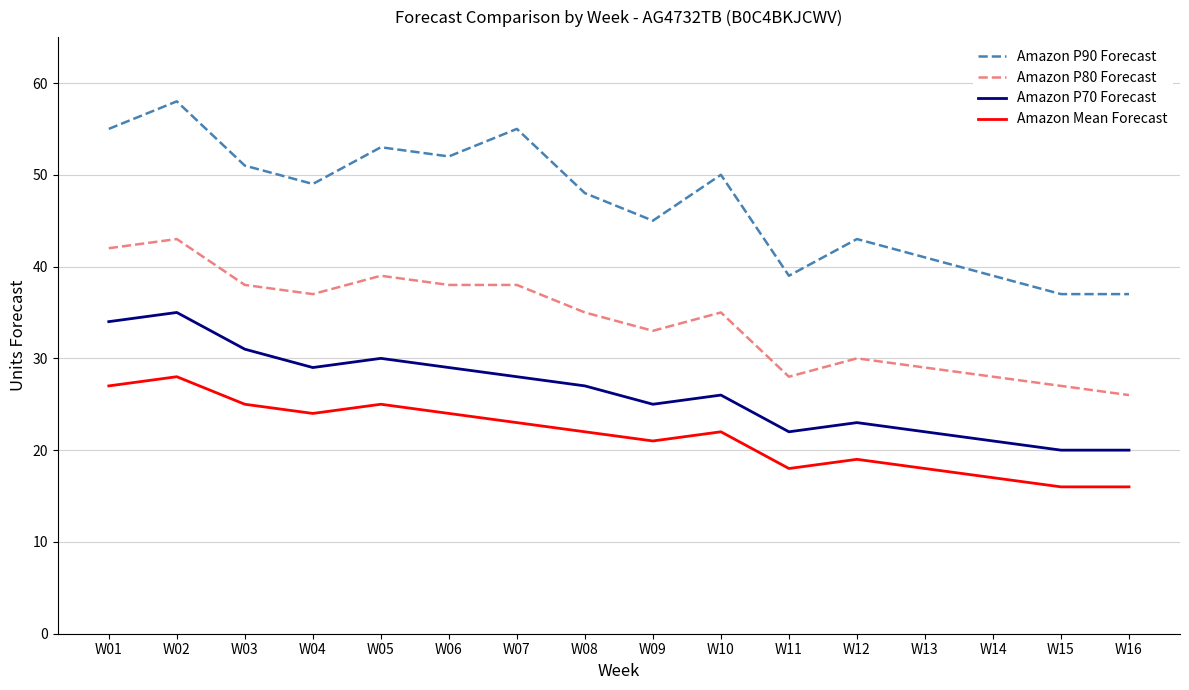

Rank the series at W14 from lowest to highest value.

Amazon Mean Forecast, Amazon P70 Forecast, Amazon P80 Forecast, Amazon P90 Forecast